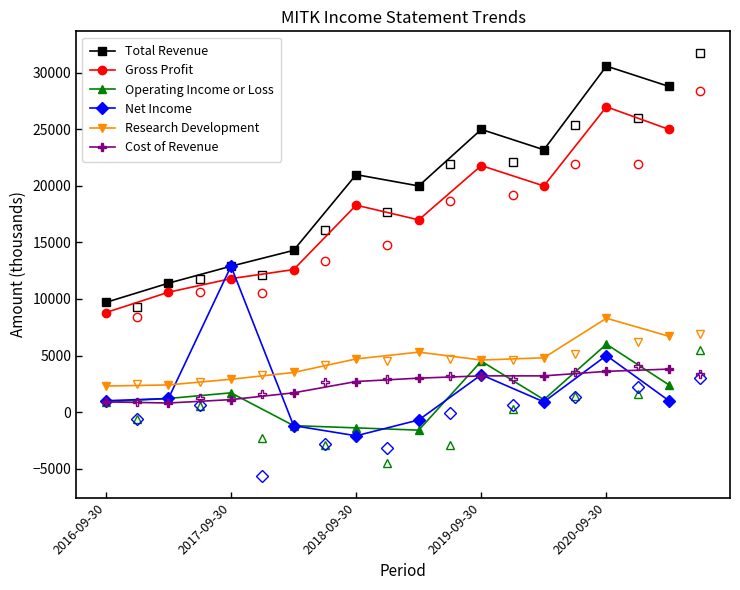

In Gross Profit, how many points are lower than both neighbors (excluding endpoints)?

2